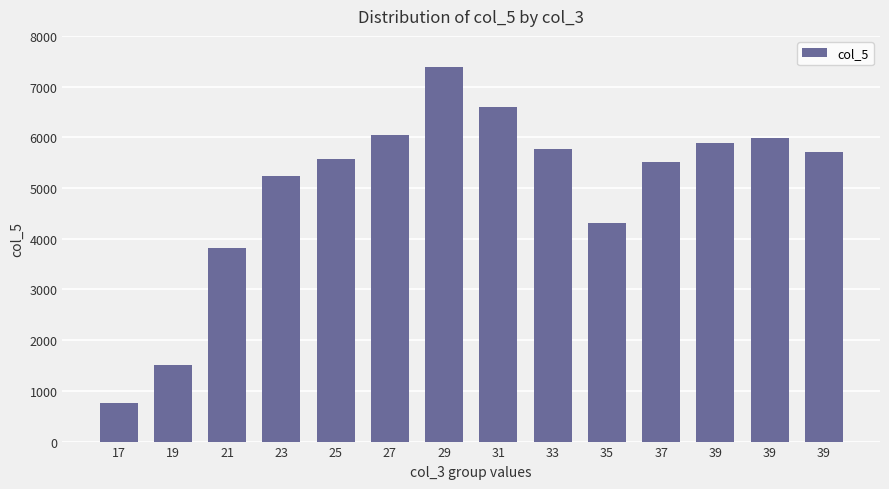

Approximately how many times larger is the value at 19 compared to 39?

0.3